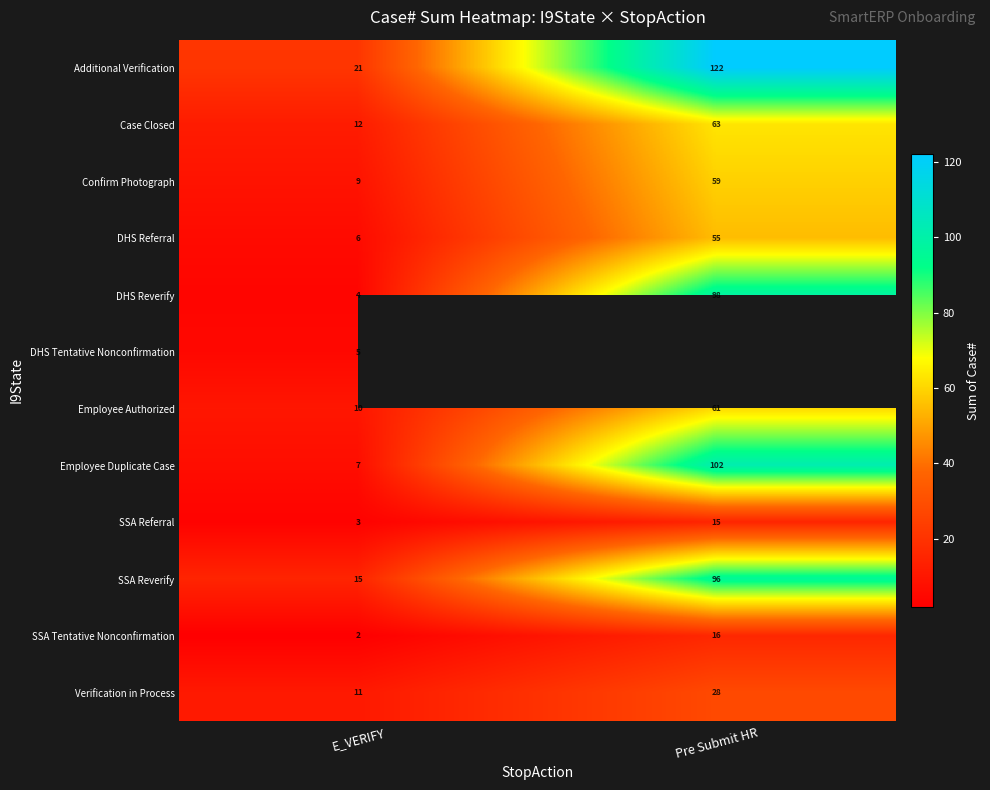

Which label corresponds to the largest value in the chart?

Pre Submit HR